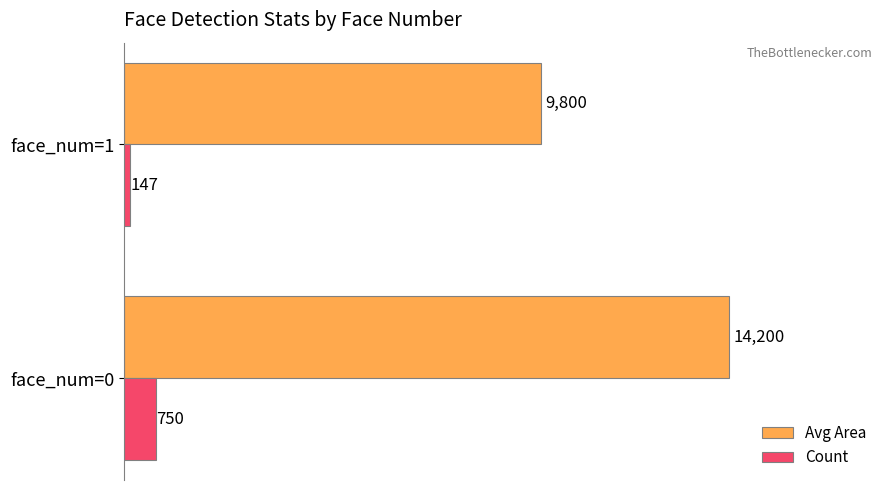

How many categories are shown in the chart?

2